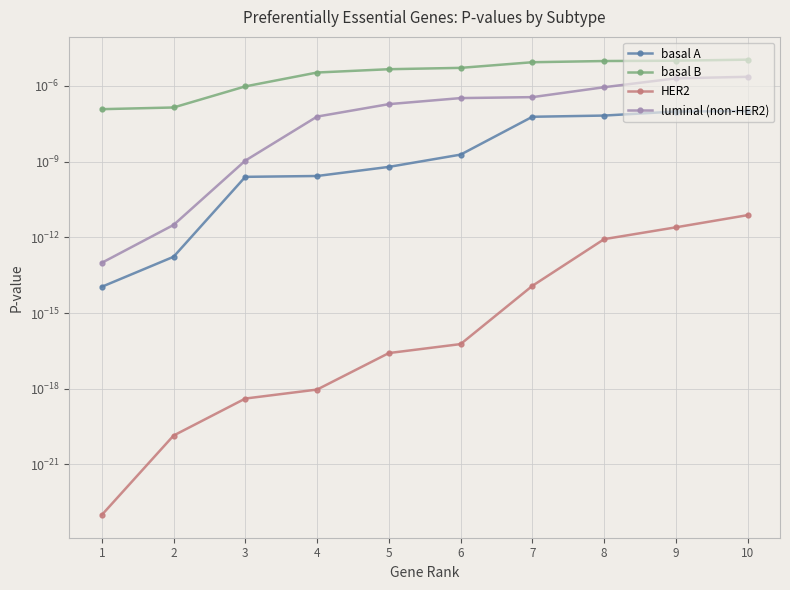

The basal B series shows 0.0 at 10. True or false?

False